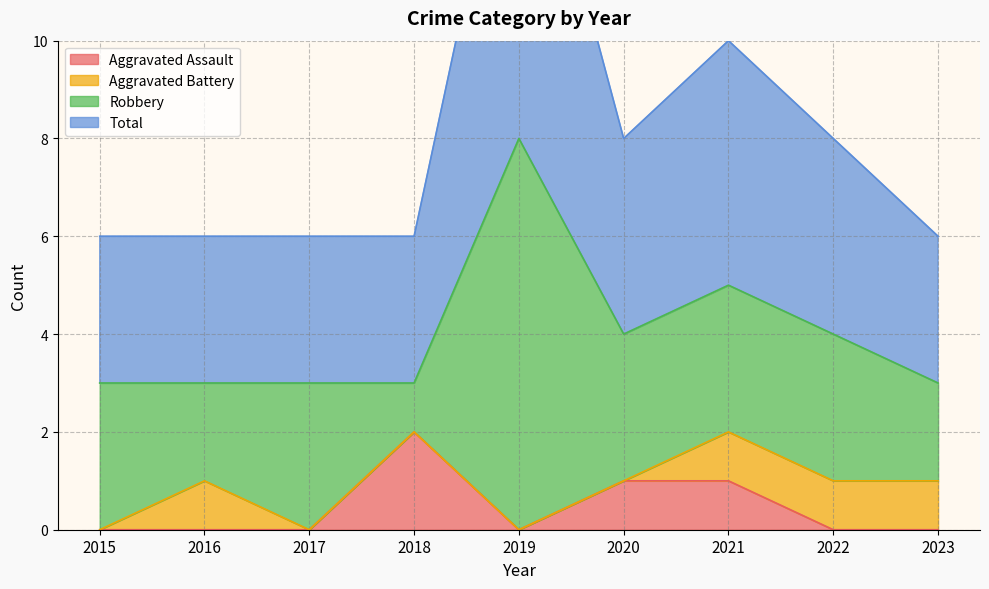

Which series has the largest total across all categories?

Total